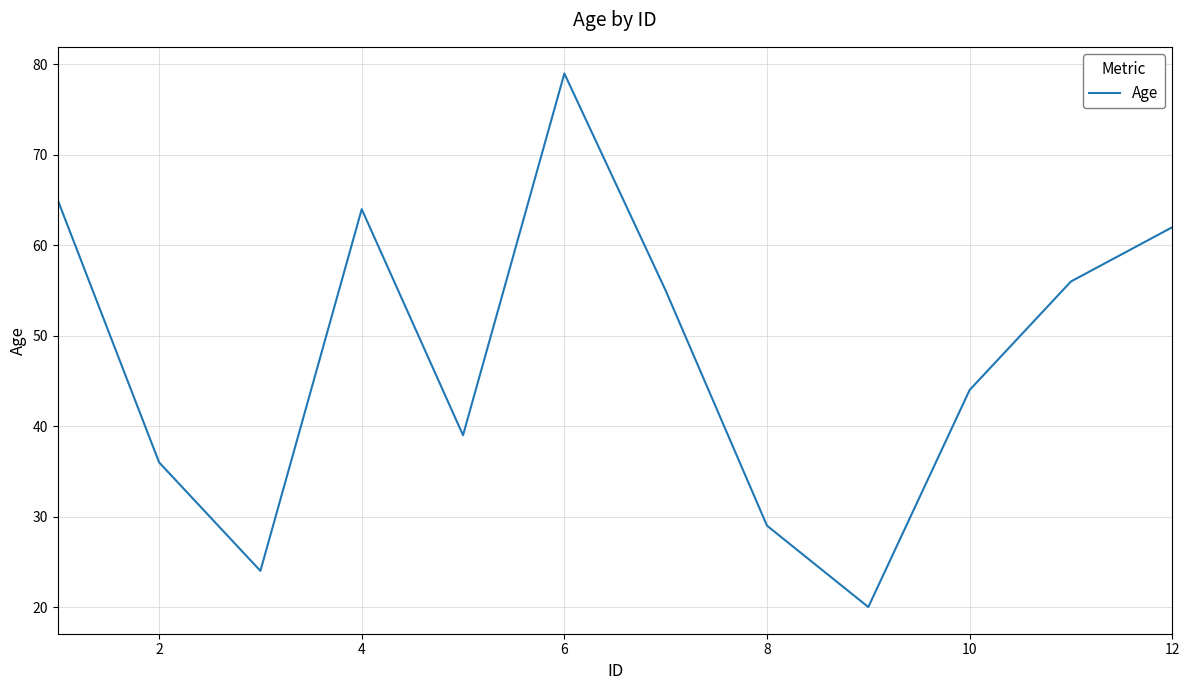

What is the greatest value displayed?

79